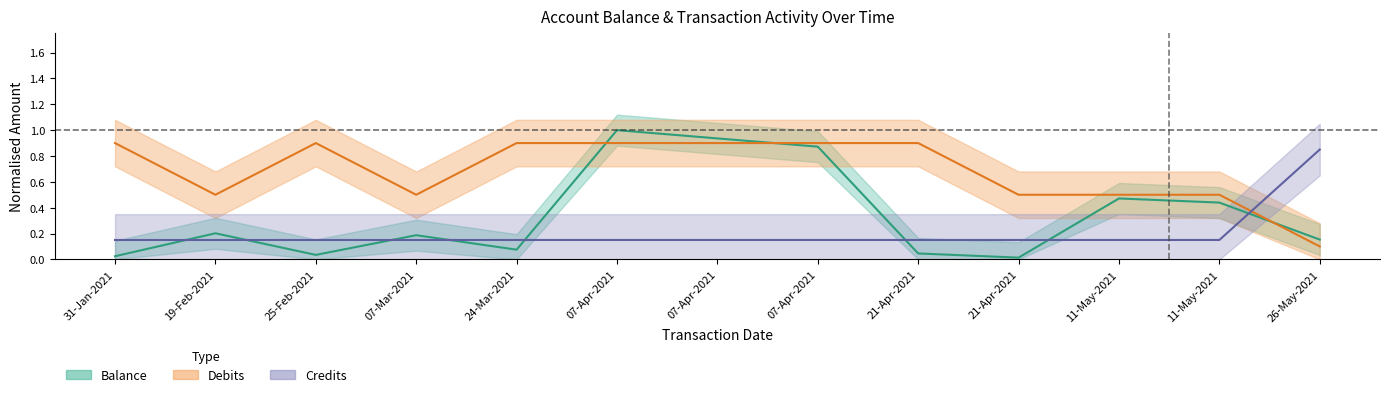

Is it true that Credits equals 0.1 at 07-Mar-2021?

True